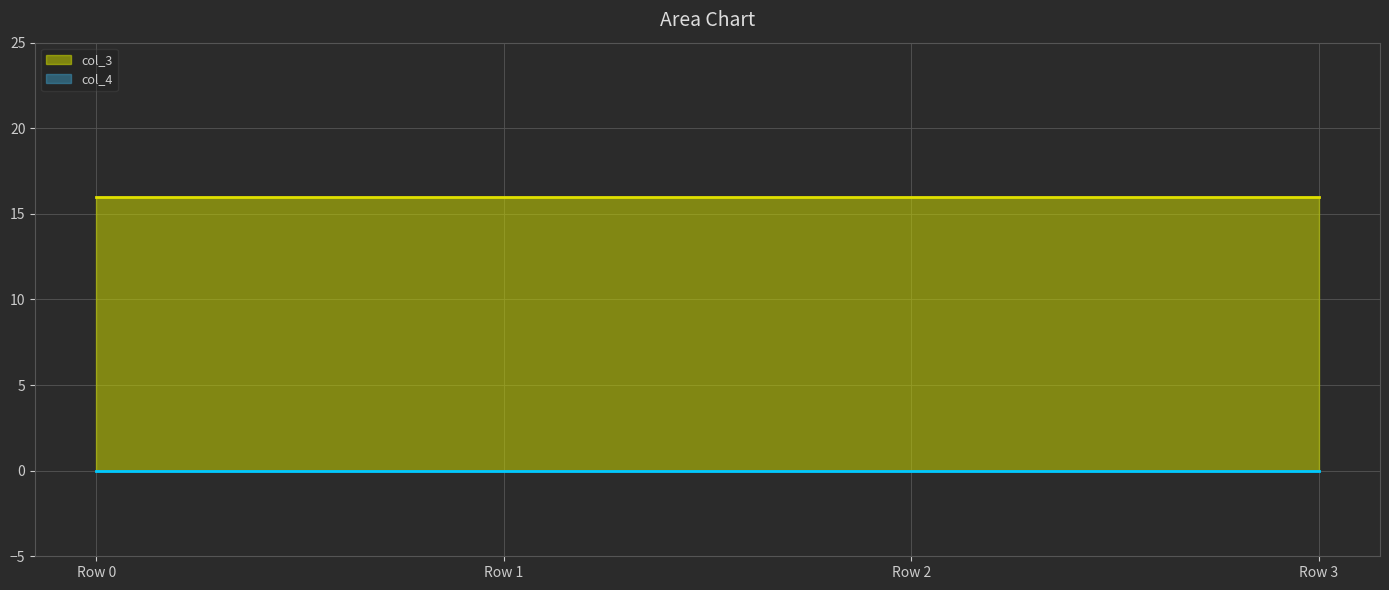

True or false: col_3 and col_4 intersect in this chart.

False